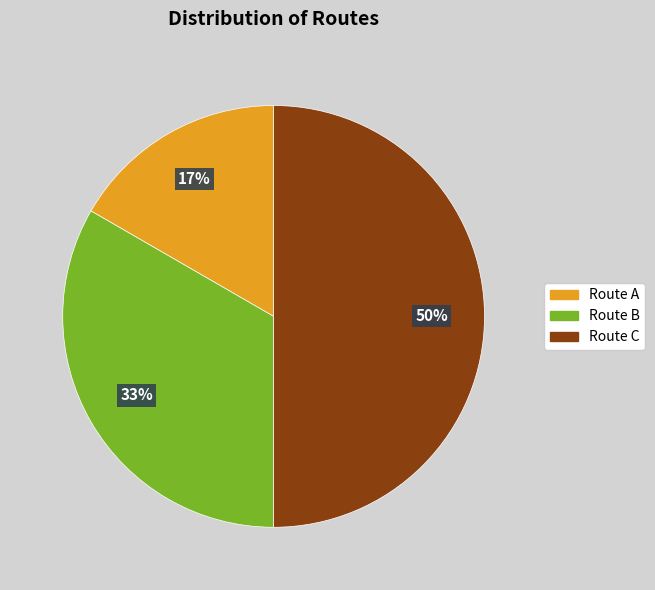

Does Route B represent more than half of the total?

No